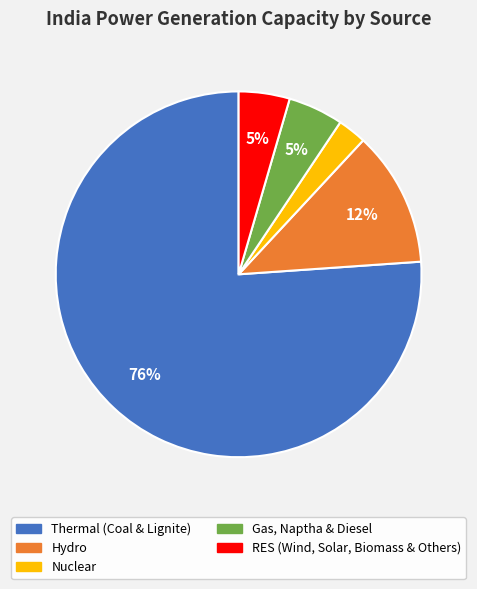

Which slice is the smallest?

Nuclear